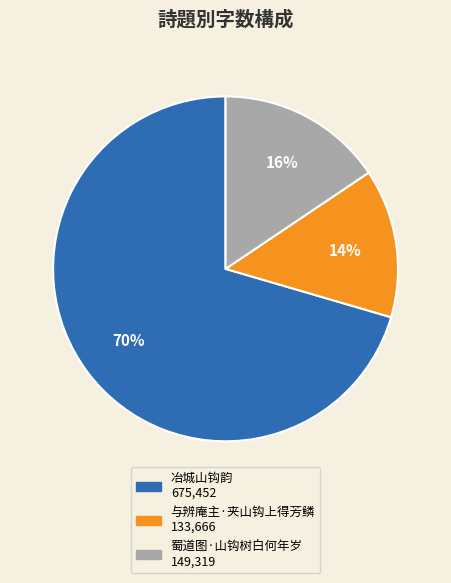

Is the sum of 冶城山钩韵 and 与辨庵主·夹山钩上得芳鳞 greater than half?

Yes